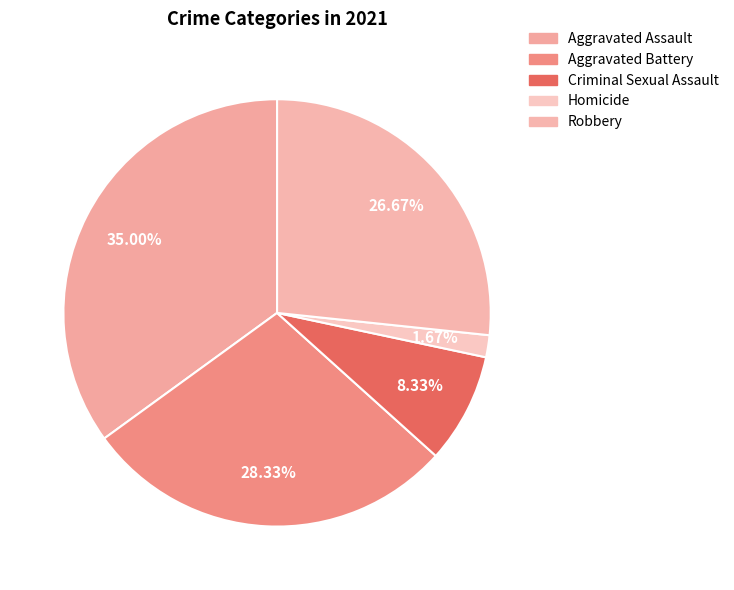

How many slices are in this pie chart?

5